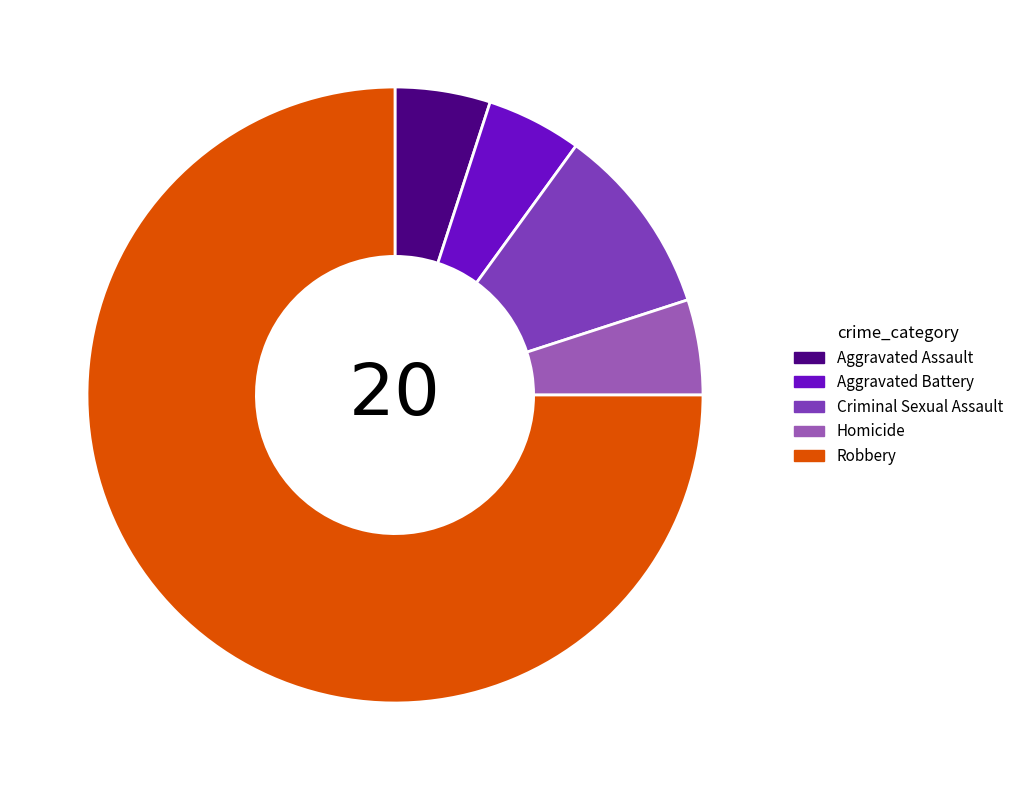

Is the sum of Robbery and Aggravated Battery greater than half?

Yes